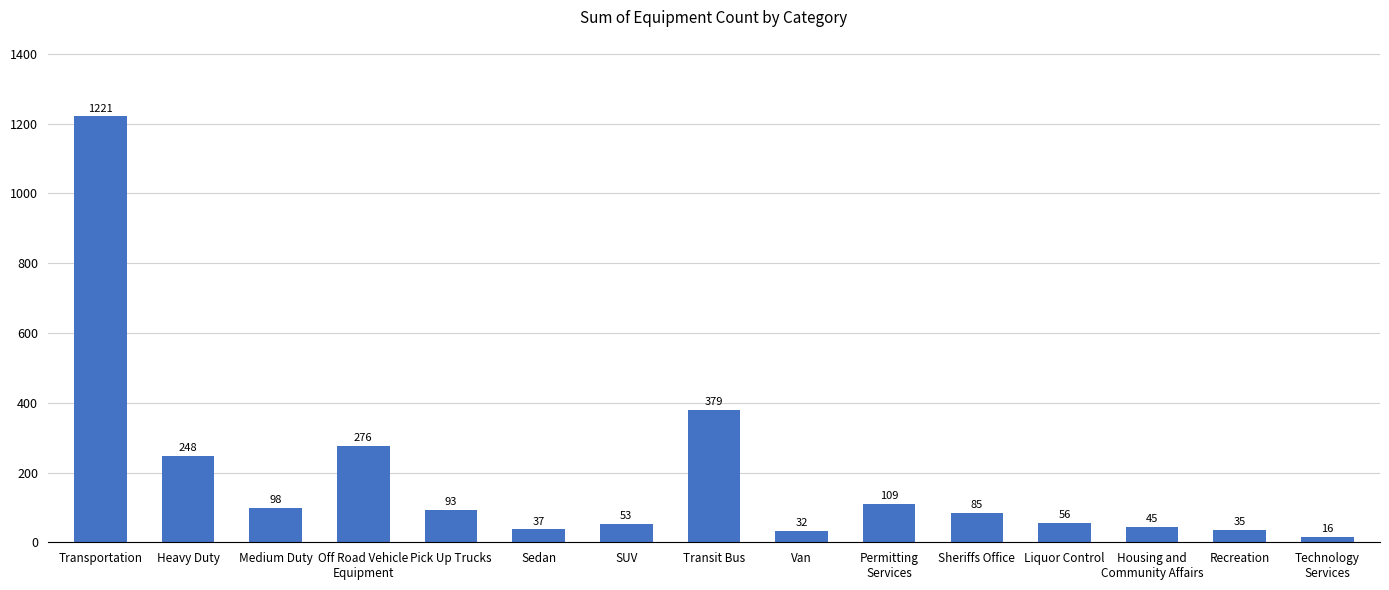

At which category does the chart reach its peak across all series?

Transportation